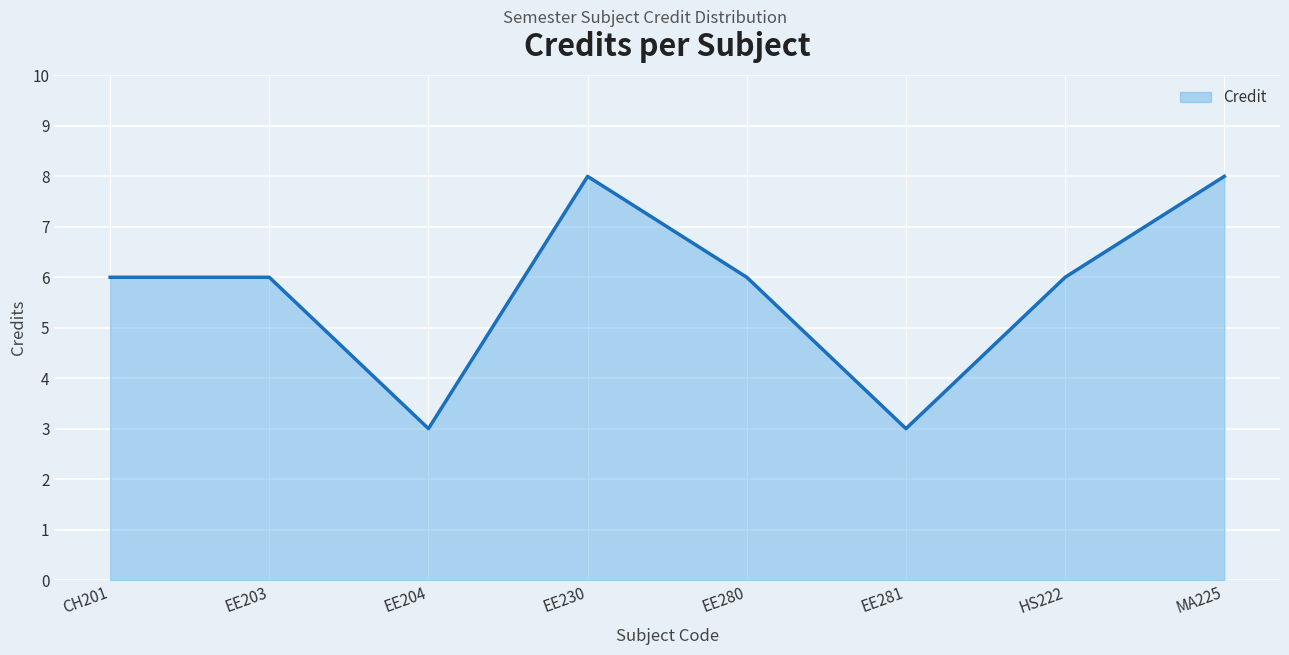

What is the average value?

6